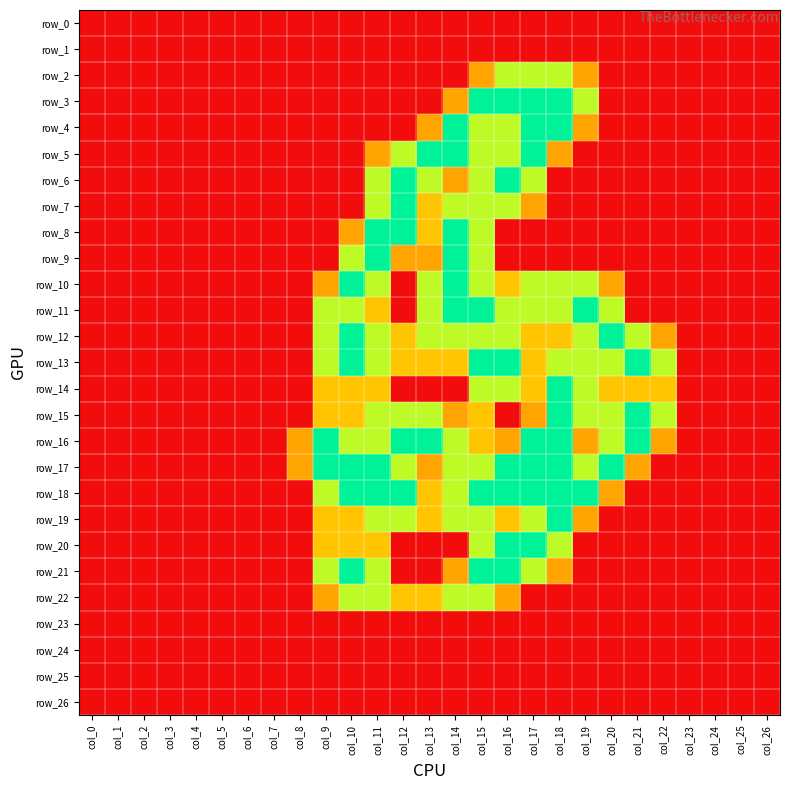

The value of row_15 at col_18 is 2.0. True or false?

True